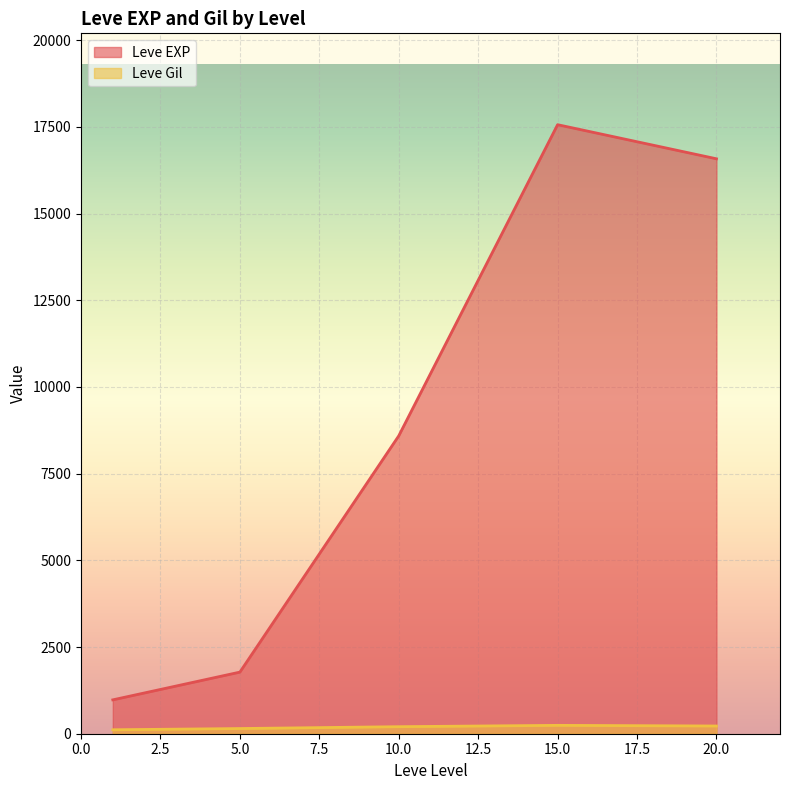

What is the maximum value for Leve EXP?

17563.3